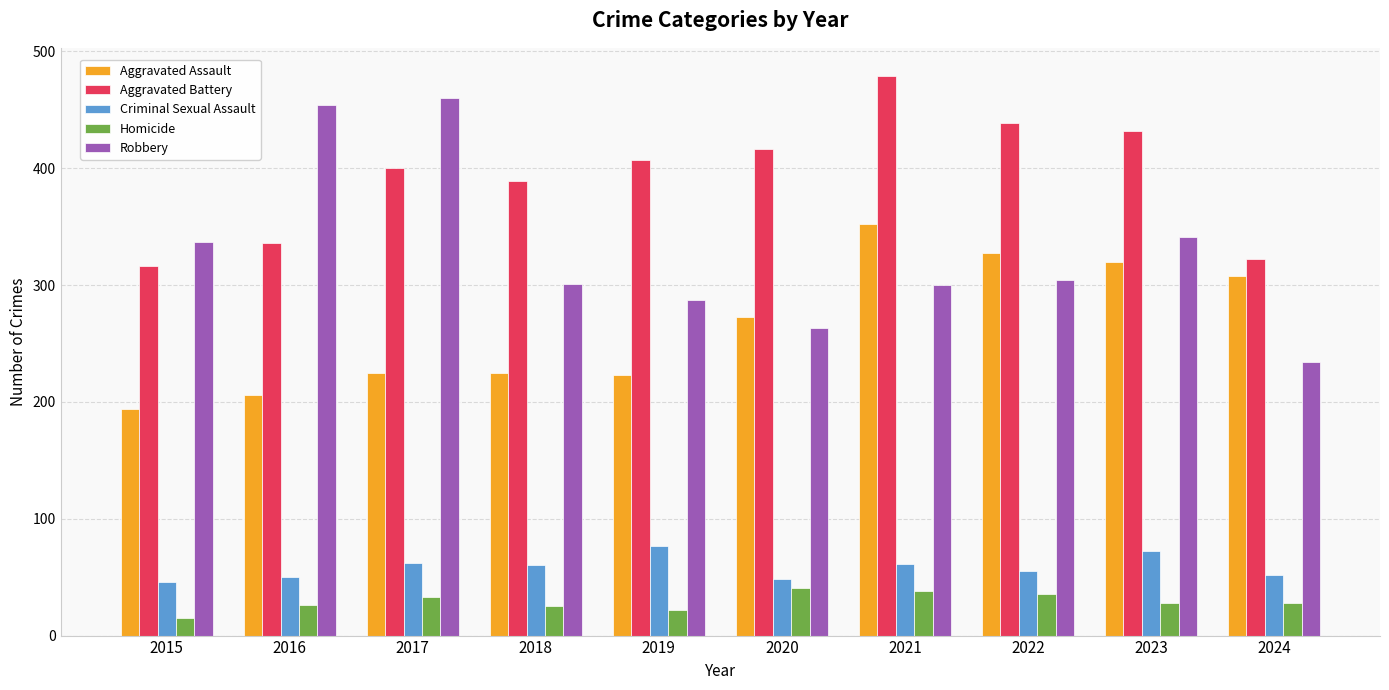

Which series changed the most between 2018 and 2022?

Aggravated Assault